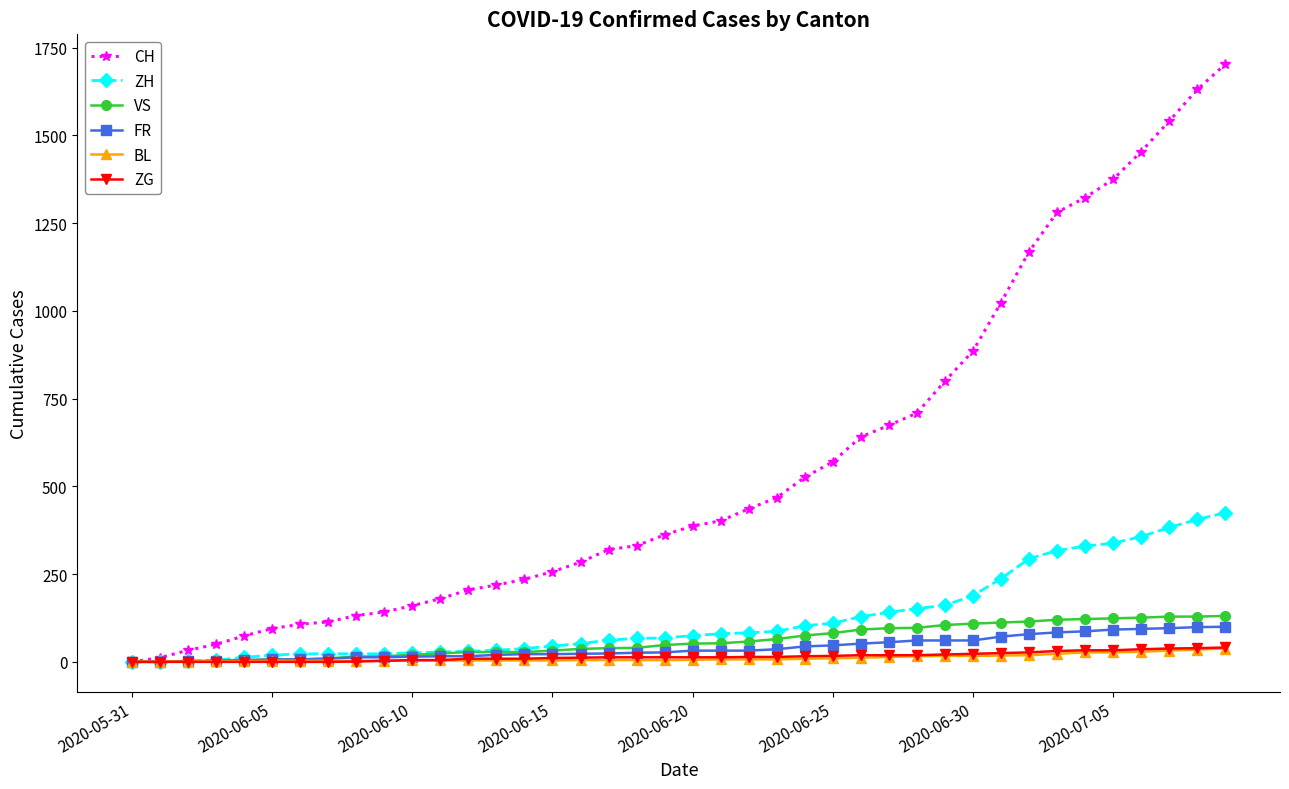

What is the maximum value for VS?

131